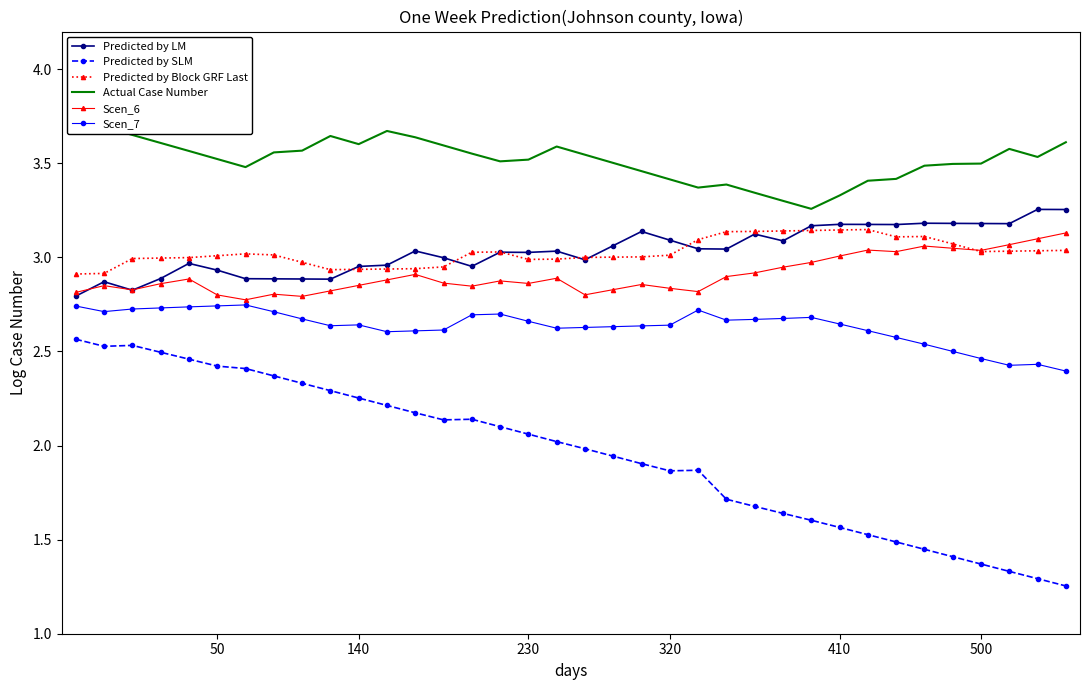

True or false: Predicted by LM has more than 2 points higher than both neighbors.

True